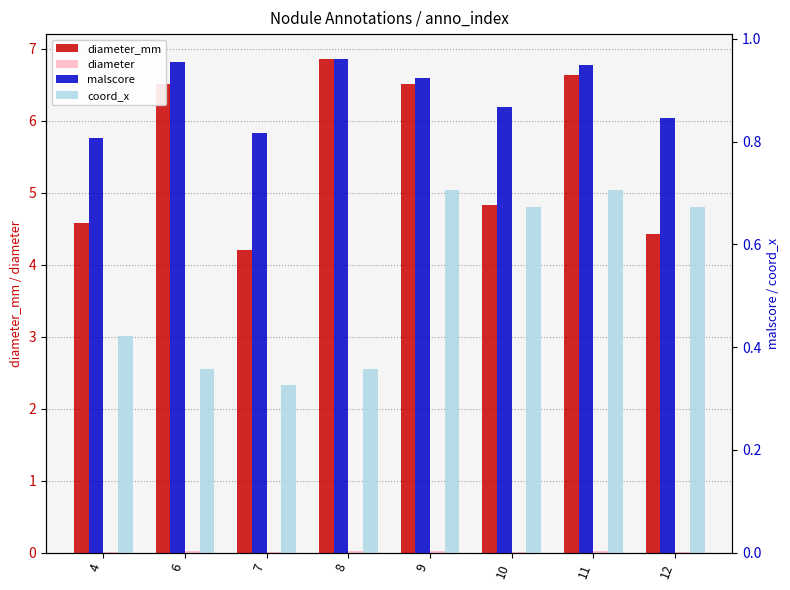

What is the total value across all series at 11?

8.3